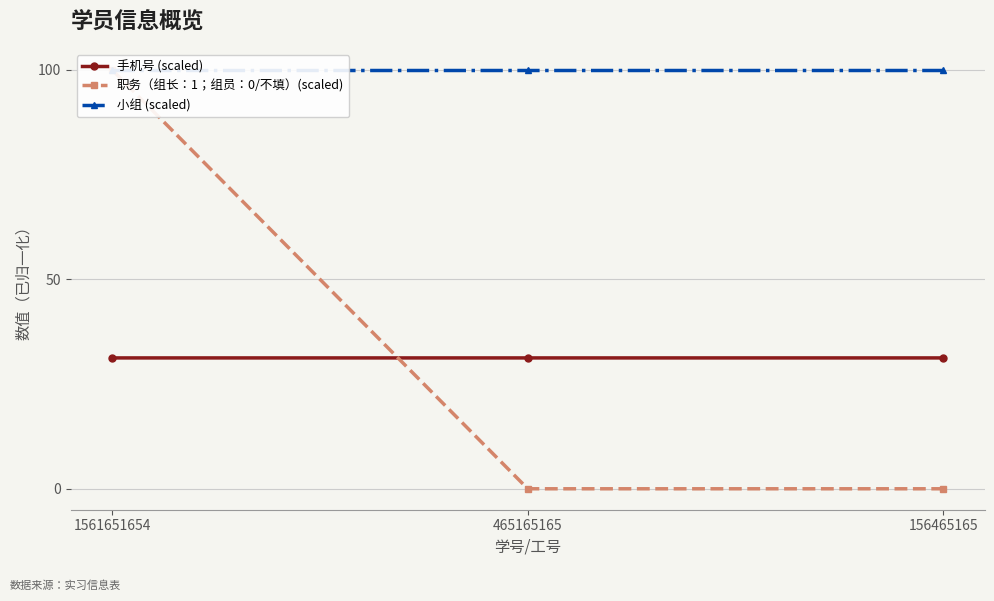

Does the chart have visible grid lines?

Yes